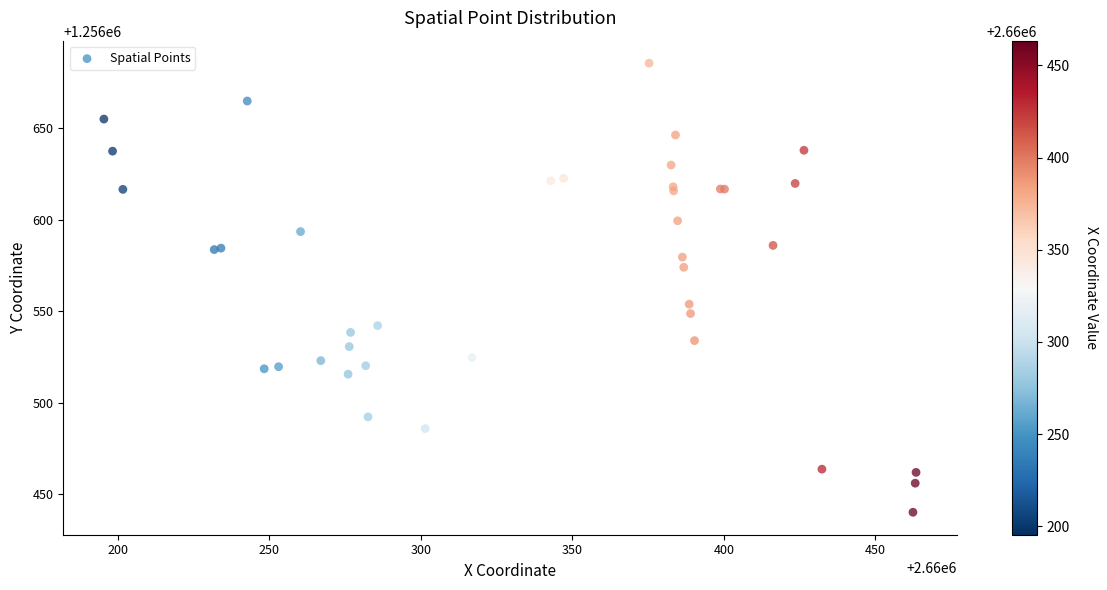

What Y value in the scatter plot is closest to 1256562?

1256553.9